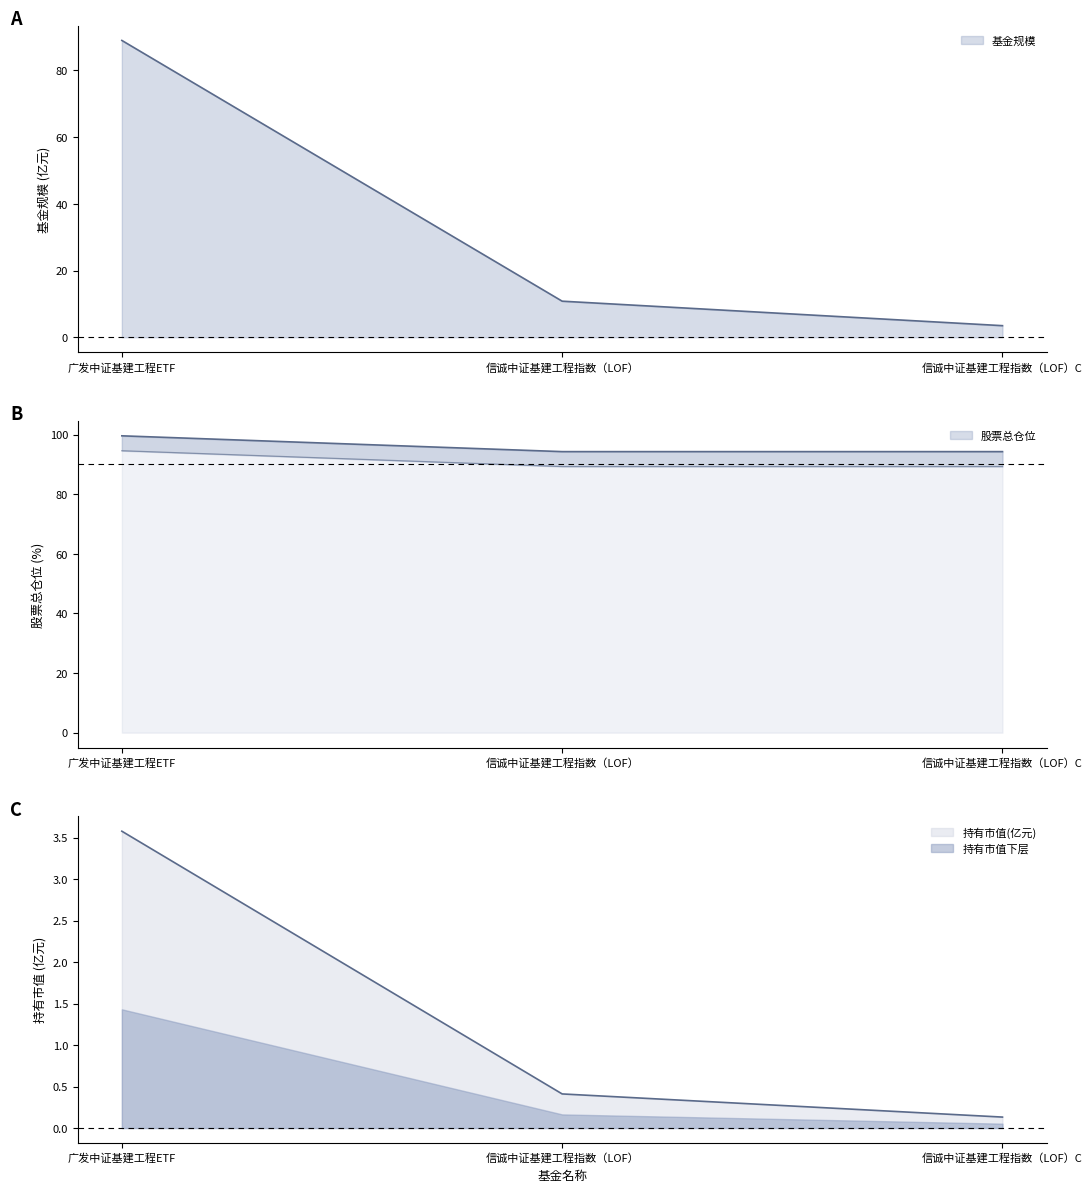

Between 广发中证基建工程ETF and 信诚中证基建工程指数（LOF）, which series saw the biggest shift?

基金规模